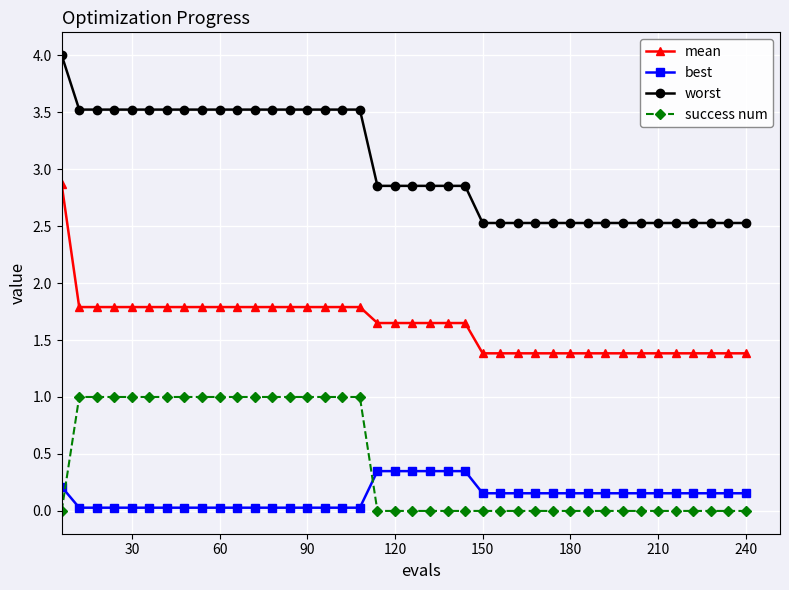

Rank the series by their maximum value, from highest to lowest.

worst, mean, success num, best